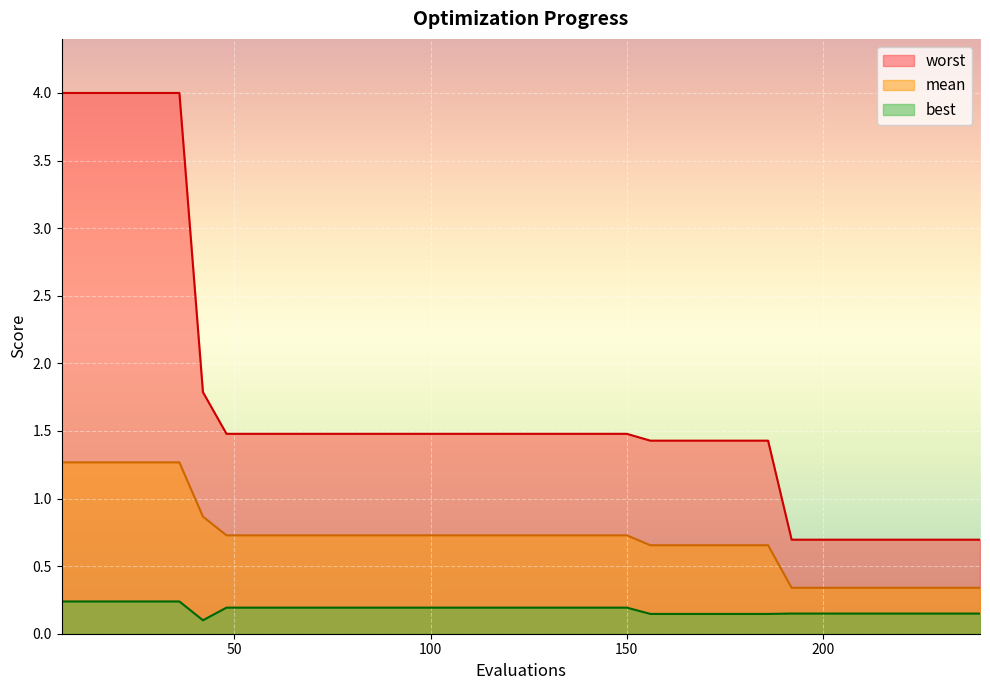

What is the difference between the maximum and minimum values in the best series?

0.1